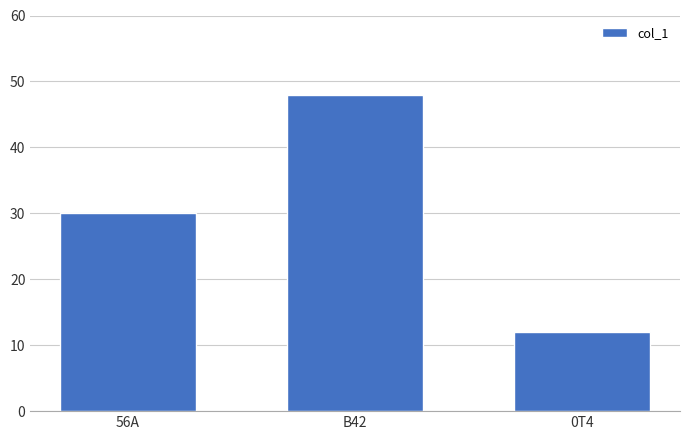

Reading left to right, transcribe all the data shown in this chart.

30	48	12